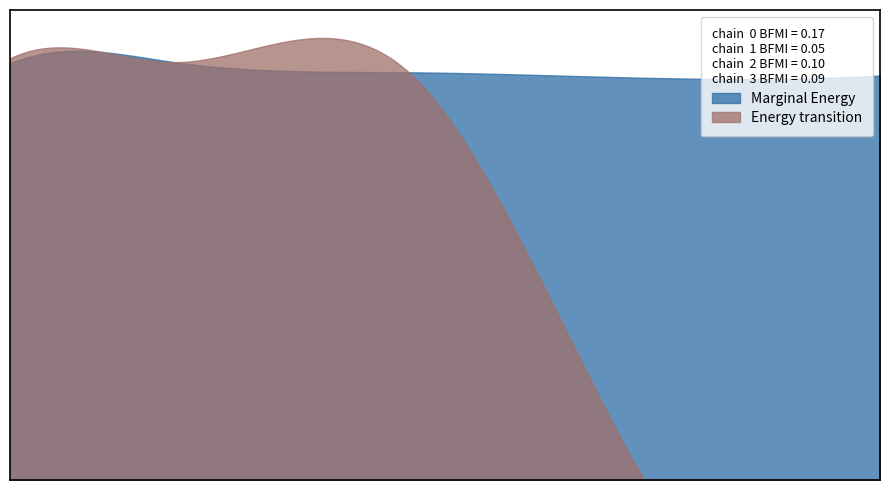

How many lines are shown in the chart?

2